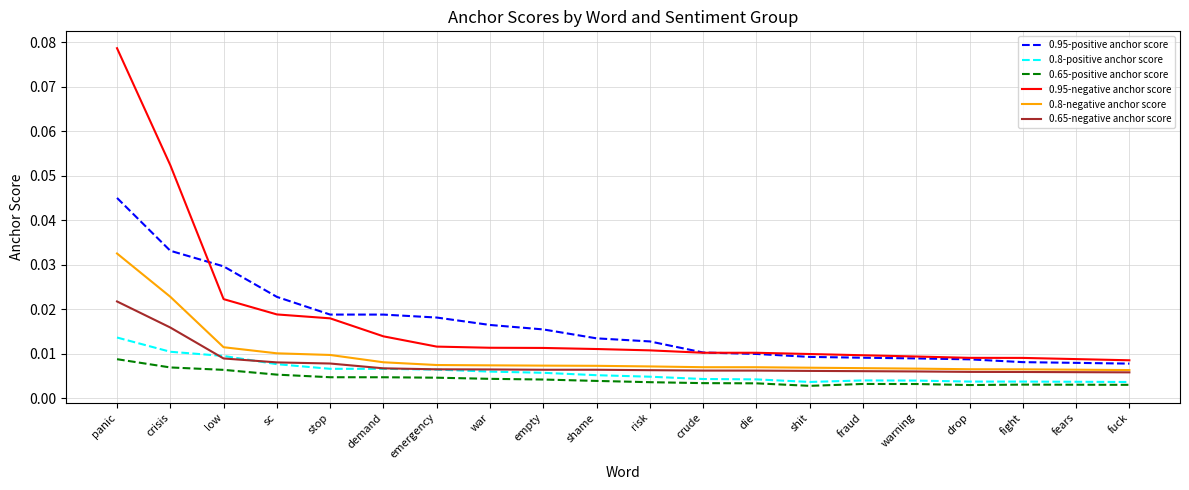

Does the chart display data point markers on the line(s)?

No